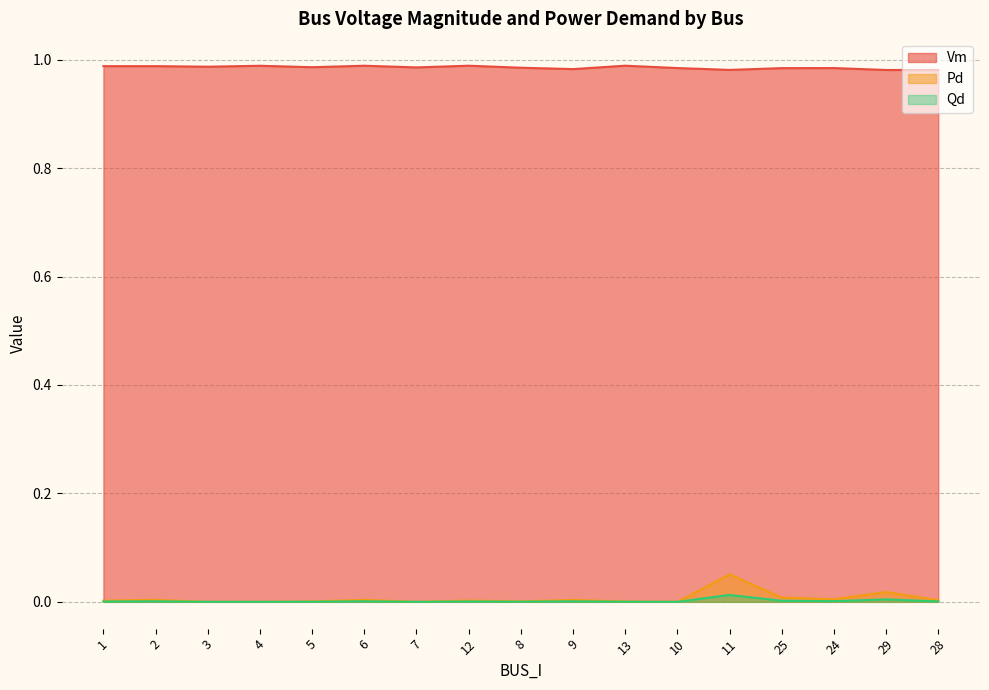

What position from the left is 12?

8